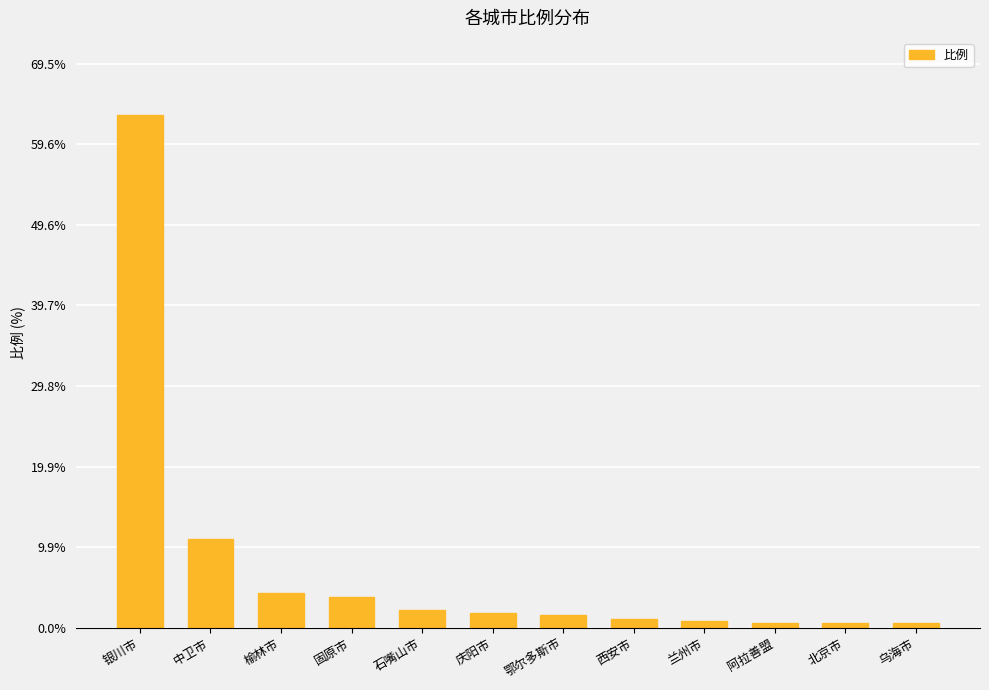

What is the label of the 7th bar from the left?

鄂尔多斯市